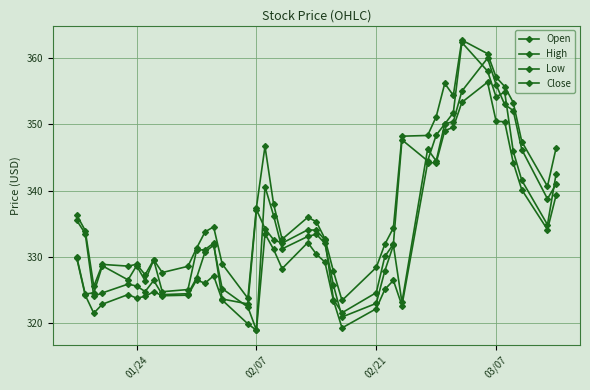

Is this an area chart (filled region under the line)?

No